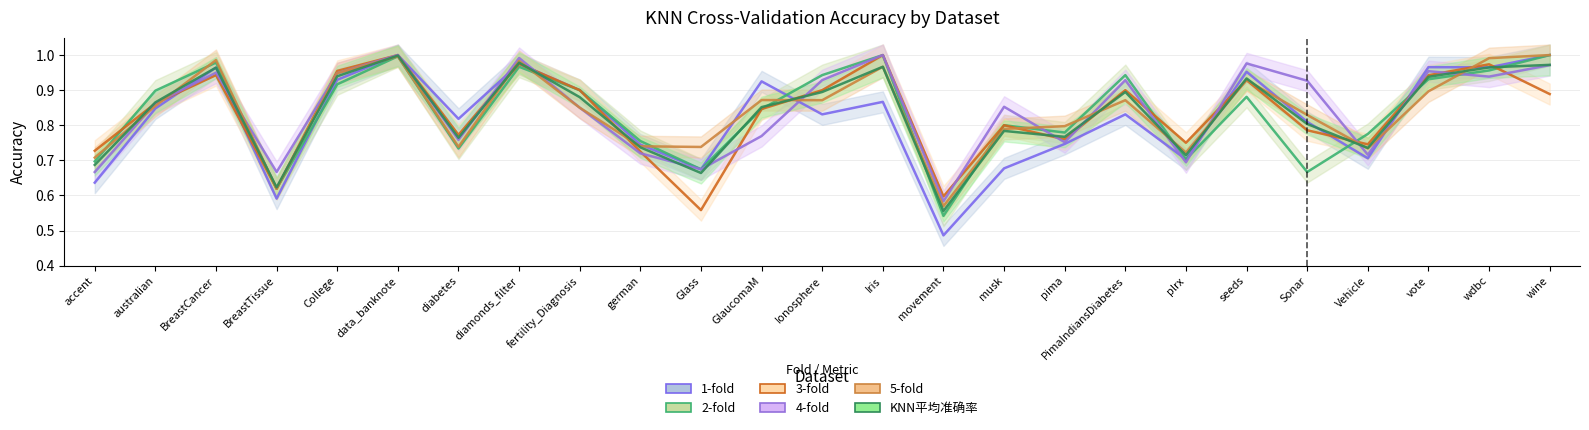

At which label does 3-fold reach its minimum?

Glass